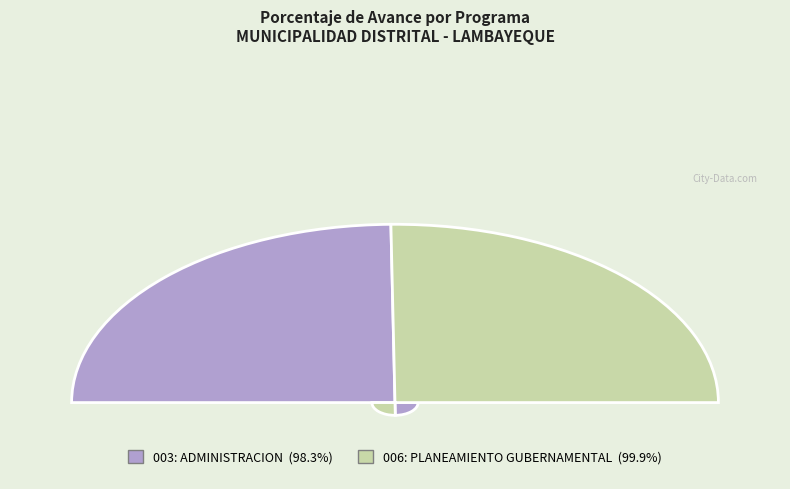

To the nearest percent, what percentage of the pie is 006: PLANEAMIENTO GUBERNAMENTAL?

50%